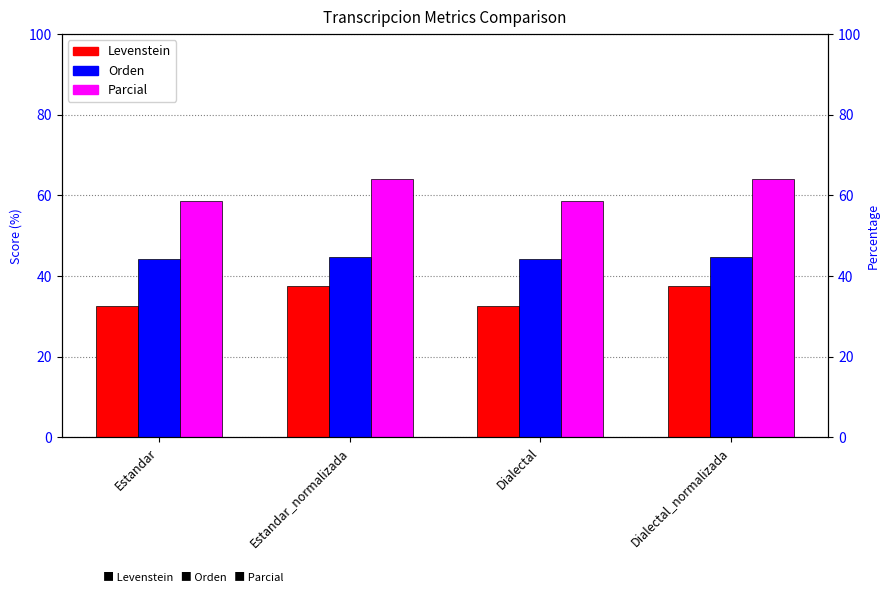

Read the Parcial value at Estandar.

58.7